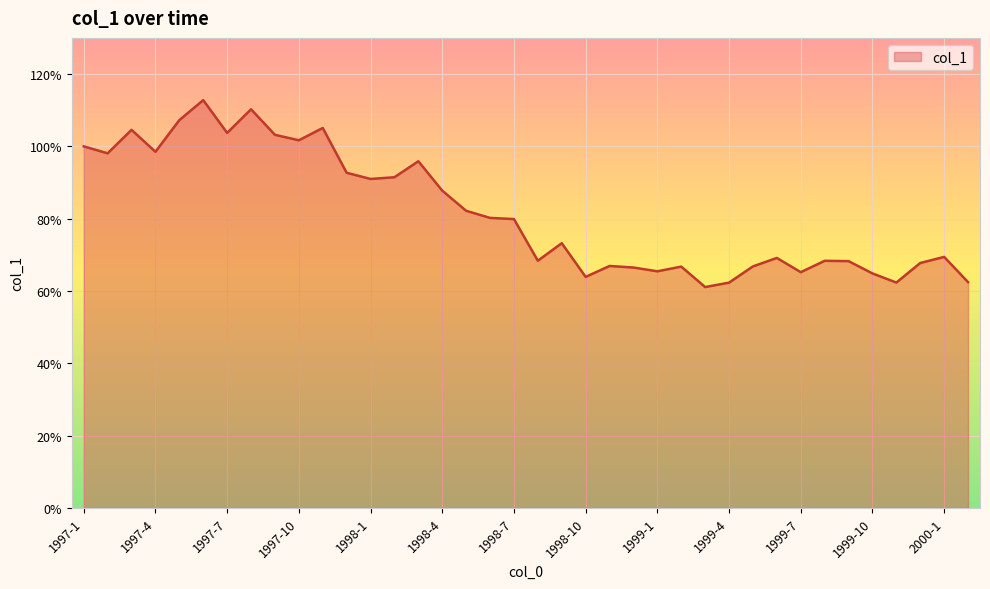

What is the greatest value displayed?

112.8